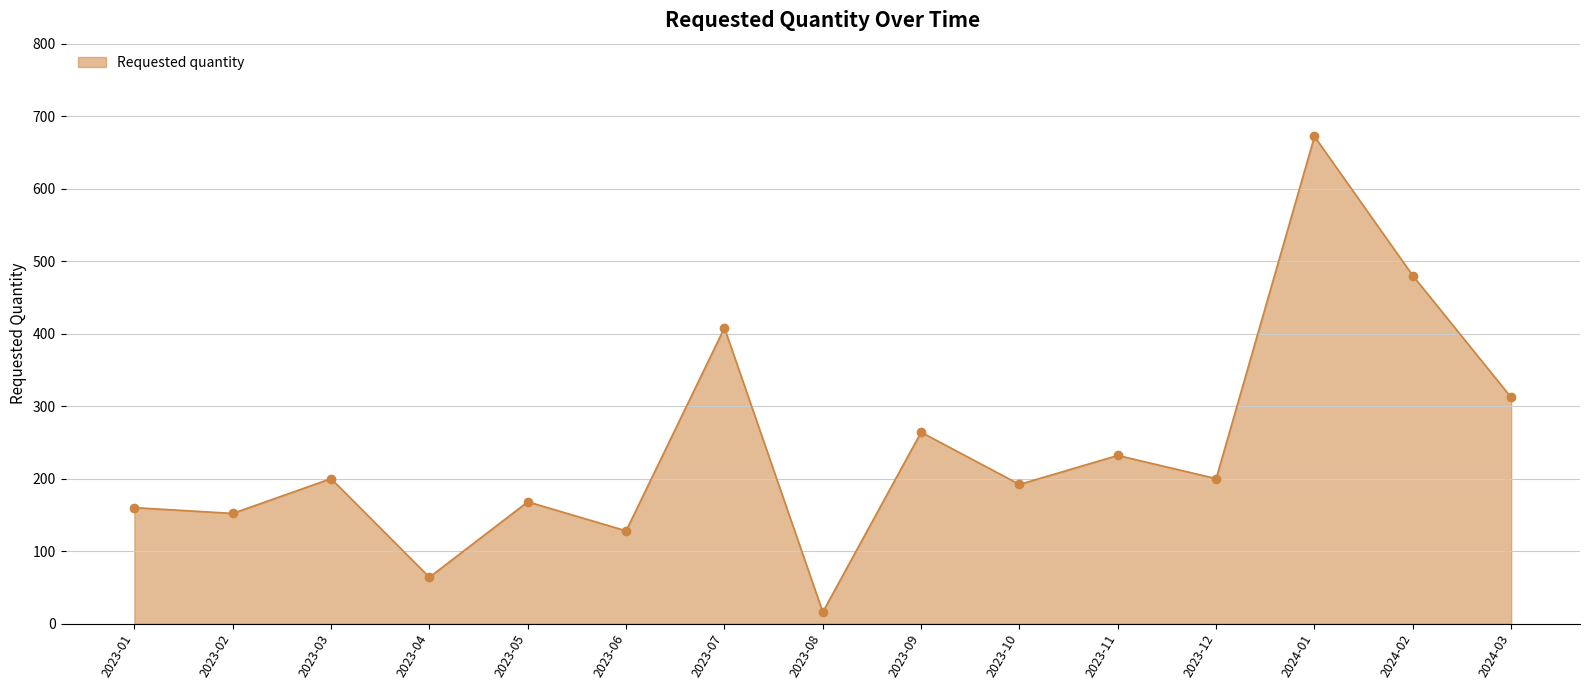

Does the chart have visible grid lines?

Yes